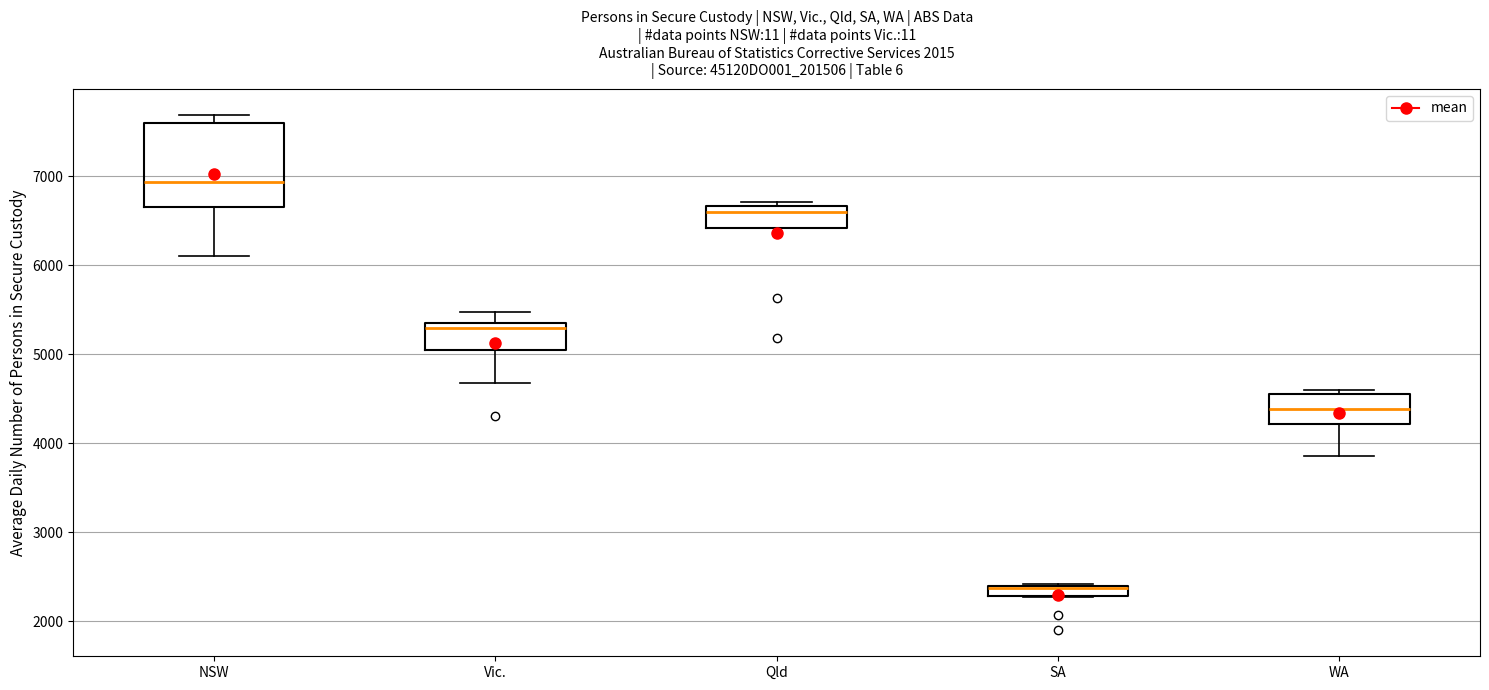

Which box's median line is the lowest?

SA